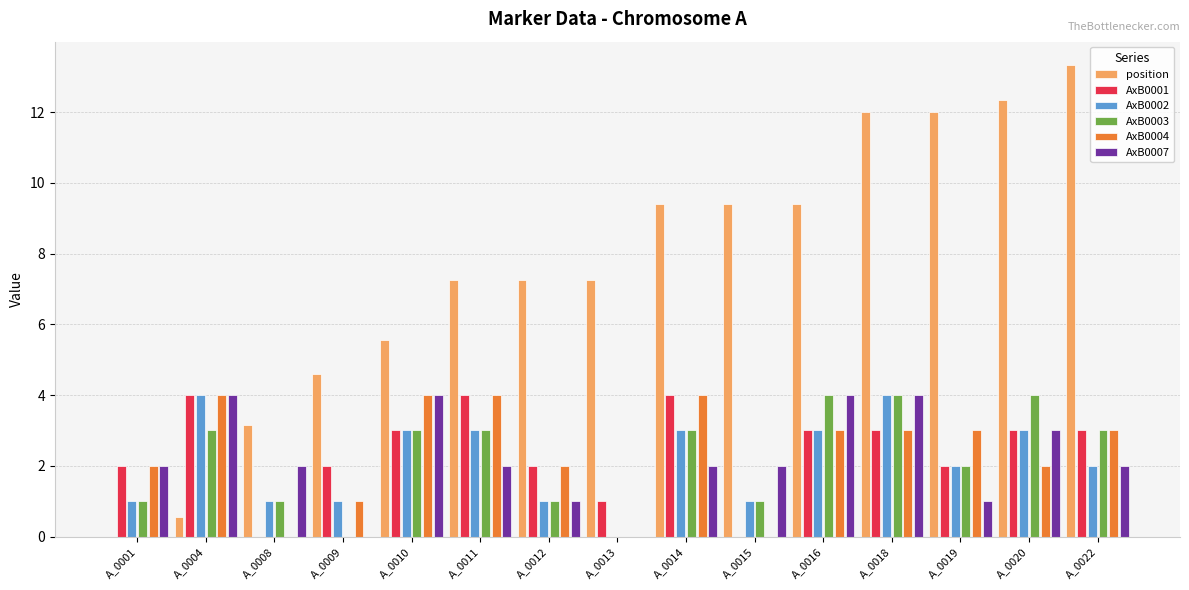

Read the position value at A_0019.

12.0